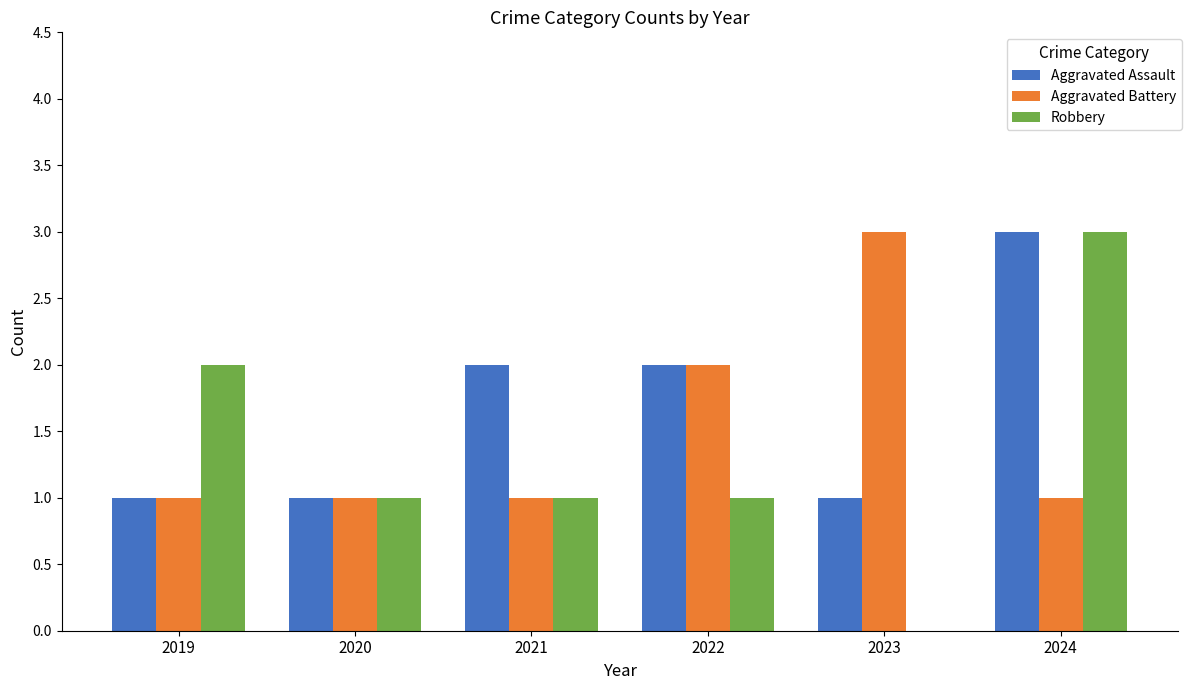

What is the total value across all series at 2020?

3